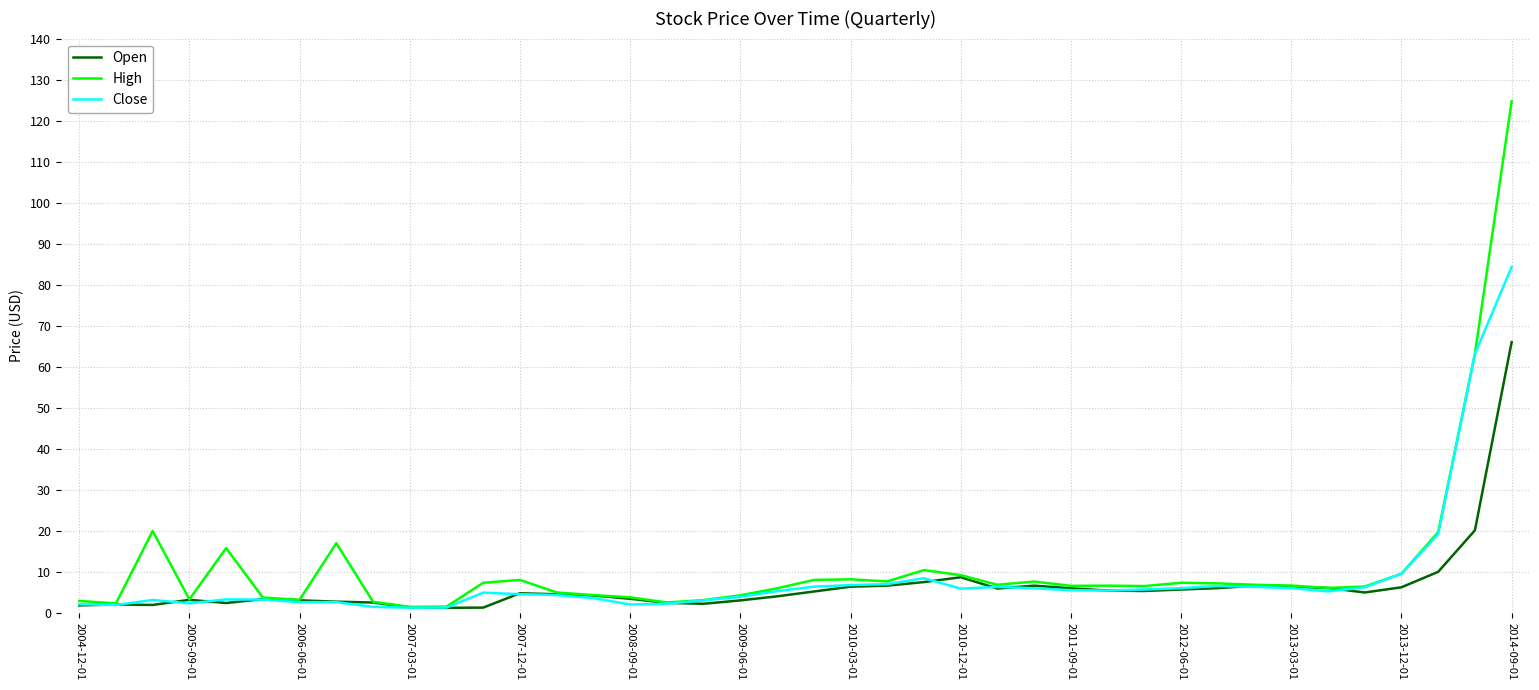

Which series has the widest spread of values?

High